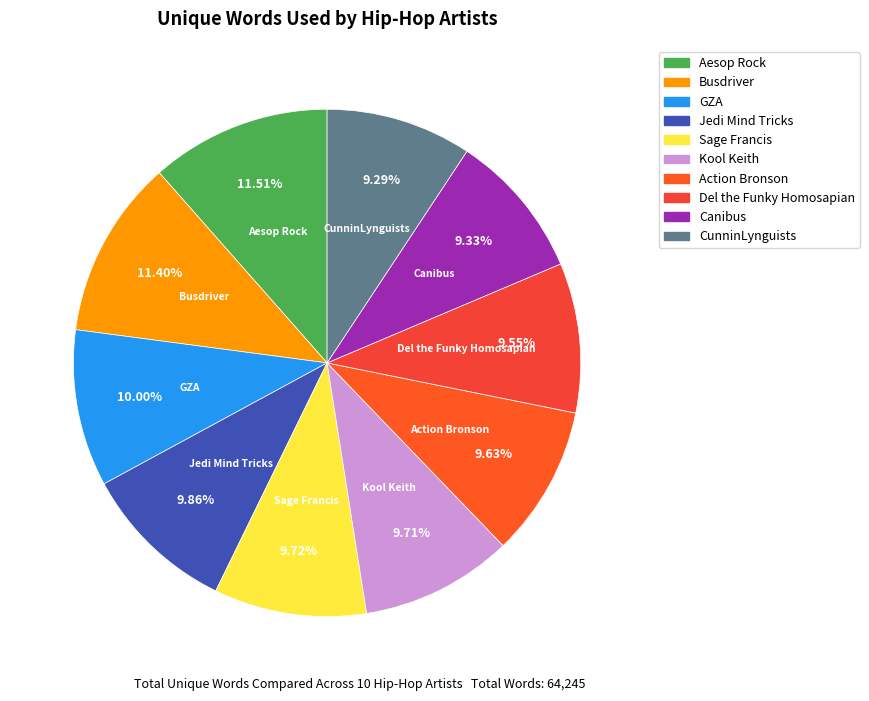

Does any single category account for the majority?

No